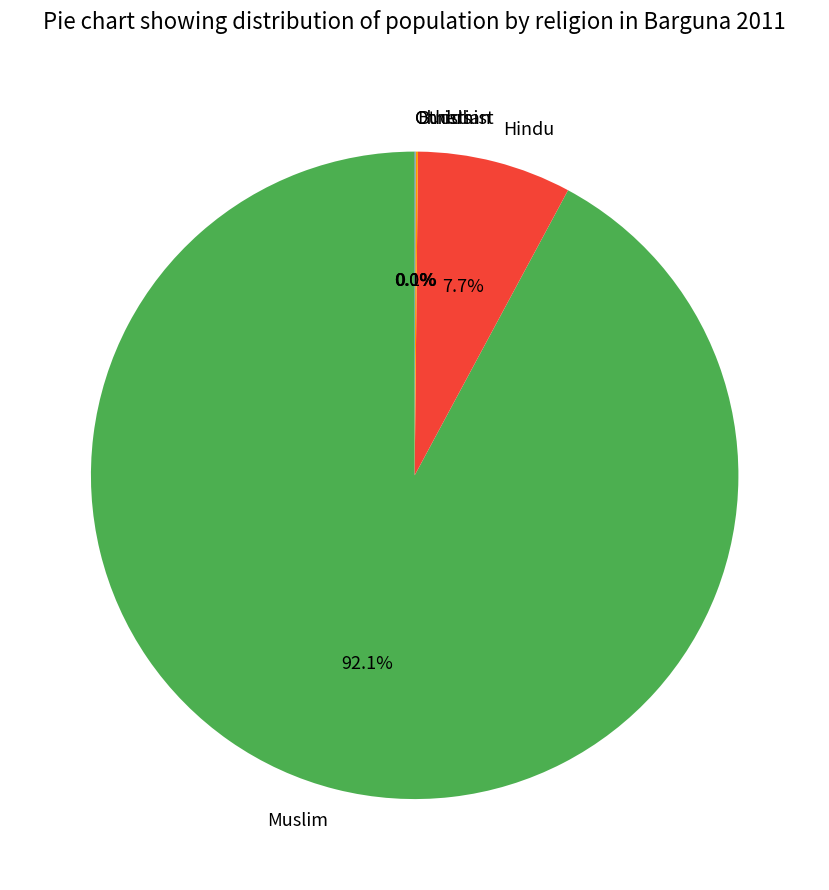

What is the majority slice?

Muslim